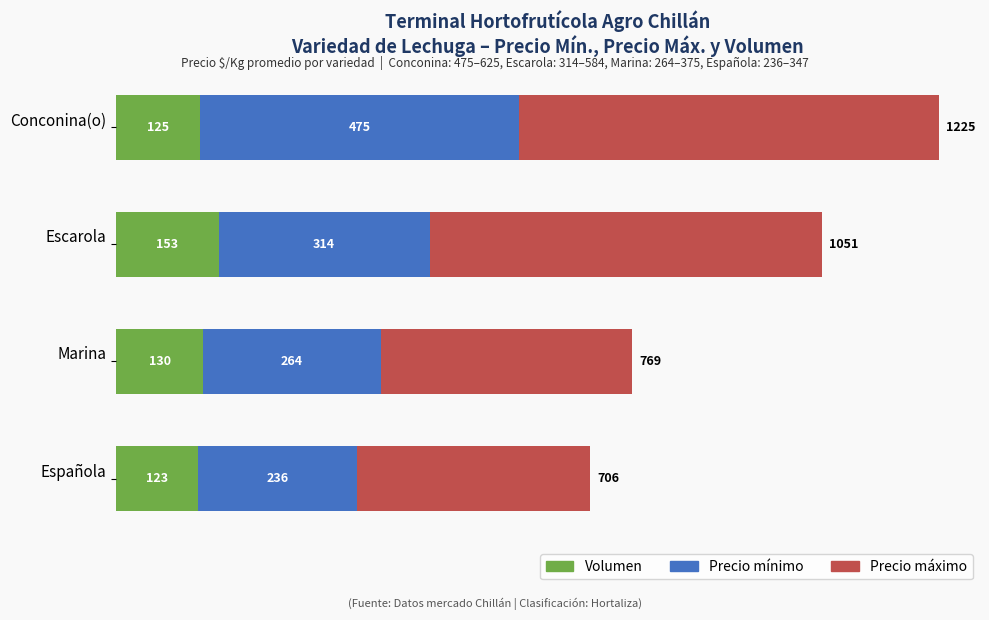

What is the sum of all Volumen values?

531